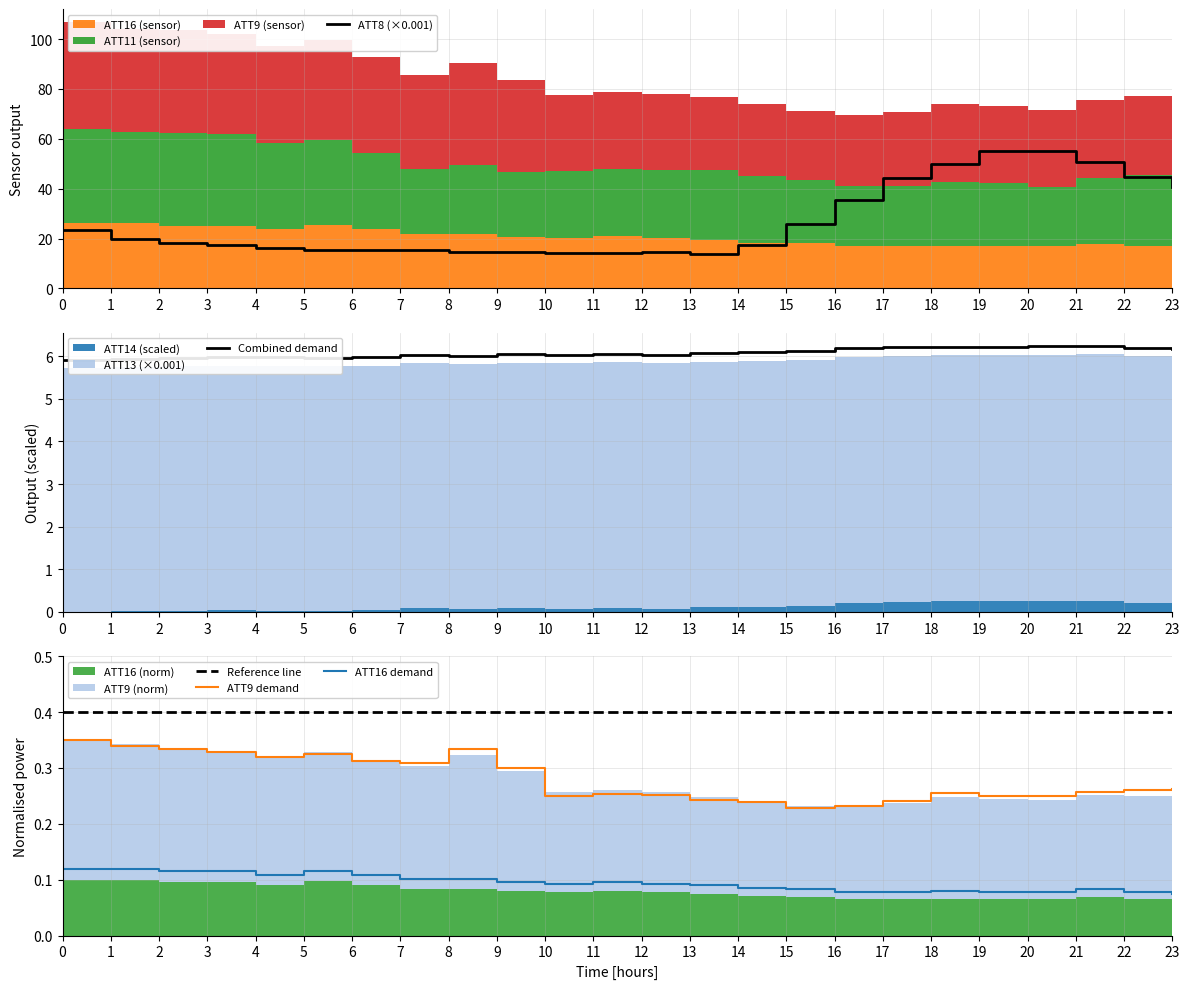

Which category has the highest value across all series?

19